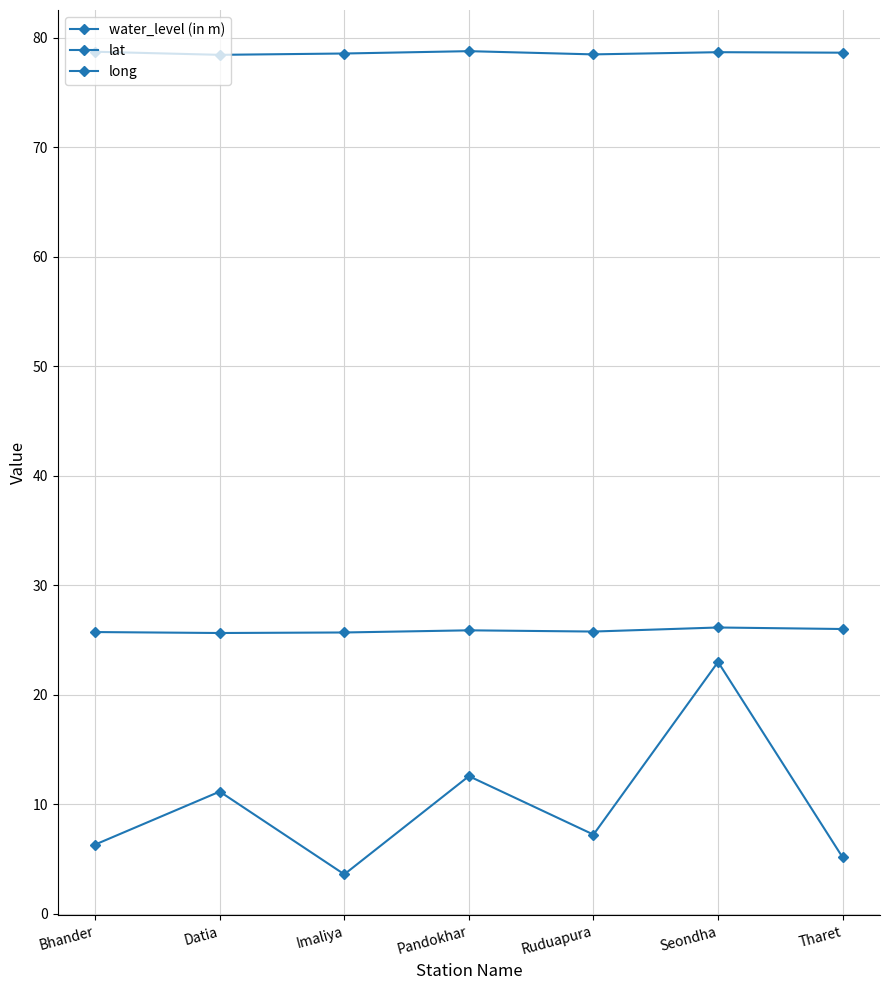

How many values in the water_level (in m) series are below 7?

3